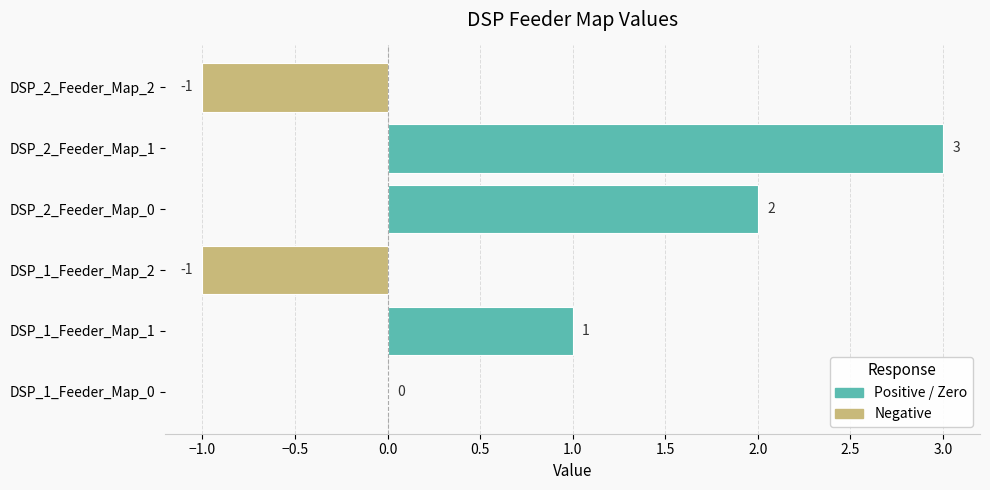

Reading top to bottom, transcribe all the data shown in this chart.

DSP_2_Feeder_Map_2=-1	DSP_2_Feeder_Map_1=3	DSP_2_Feeder_Map_0=2	DSP_1_Feeder_Map_2=-1	DSP_1_Feeder_Map_1=1	DSP_1_Feeder_Map_0=0